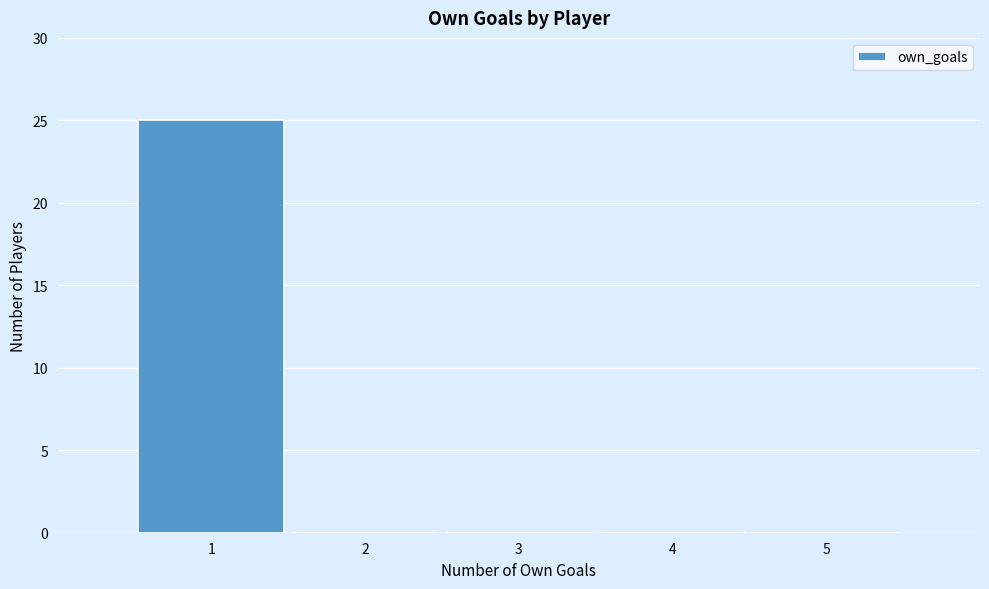

Reading left to right, transcribe this chart: for each bar, give the range it covers on the x-axis and its height. The values are not printed on the chart, so give them approximately, as read against the axis.

0.5 to 1.5: 25
1.5 to 2.5: 0
2.5 to 3.5: 0
3.5 to 4.5: 0
4.5 to 5.5: 0